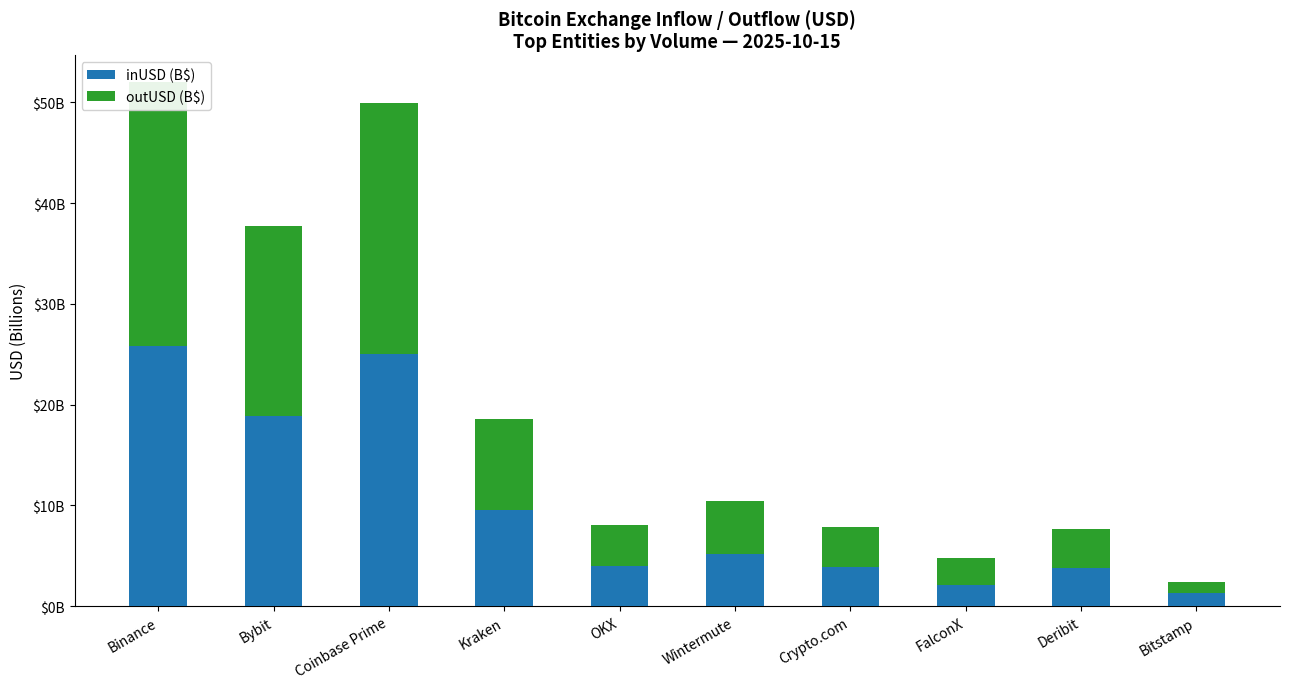

Is the value of inUSD (B$) at Coinbase Prime greater than the value of outUSD (B$) at Crypto.com?

Yes